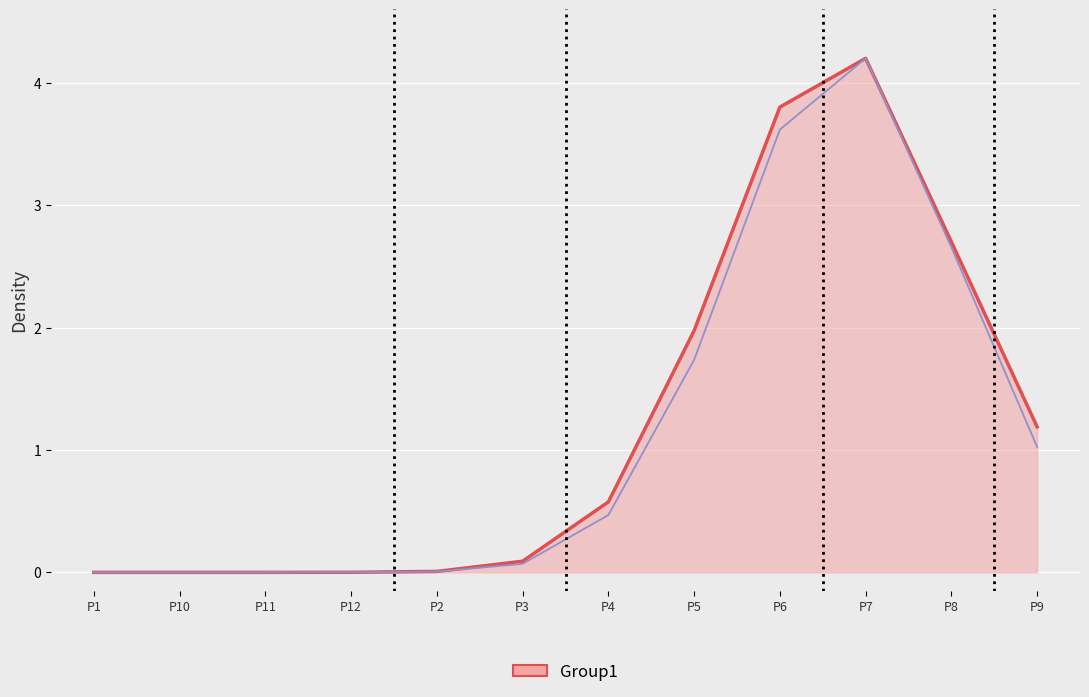

True or false: R2_line and R1 cross at least once.

False